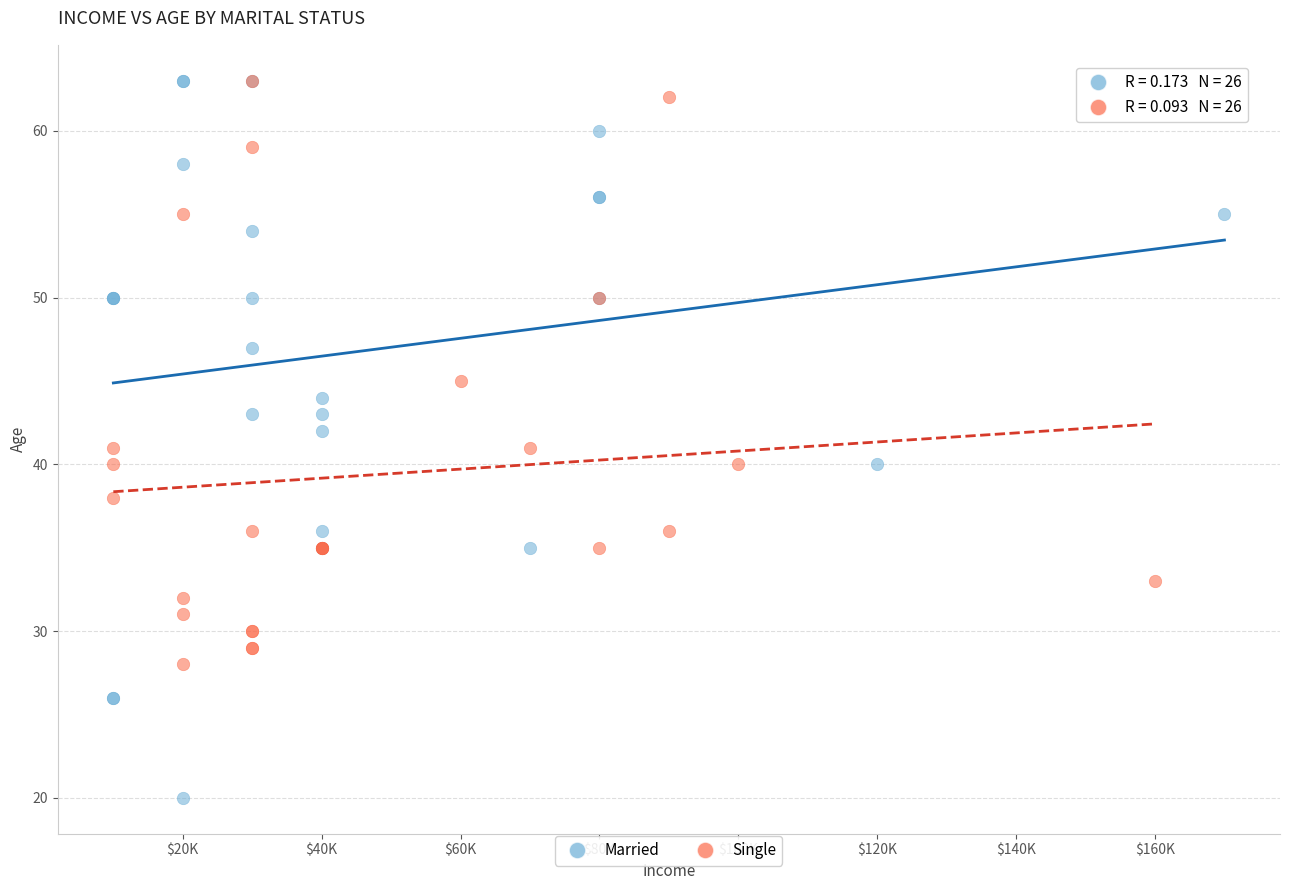

What are all the series names shown in the legend?

Married, Single